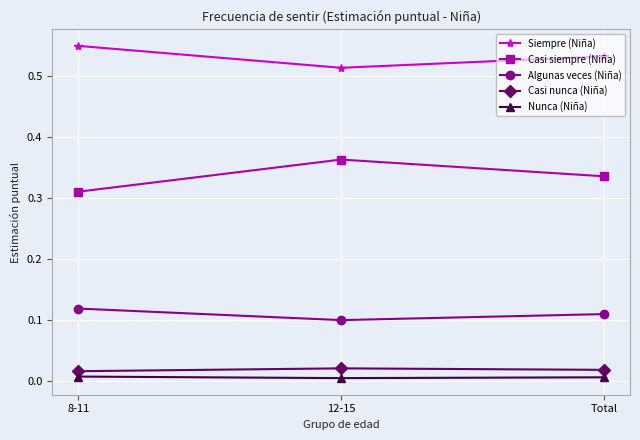

What is the label of the 2nd point from the left?

12-15